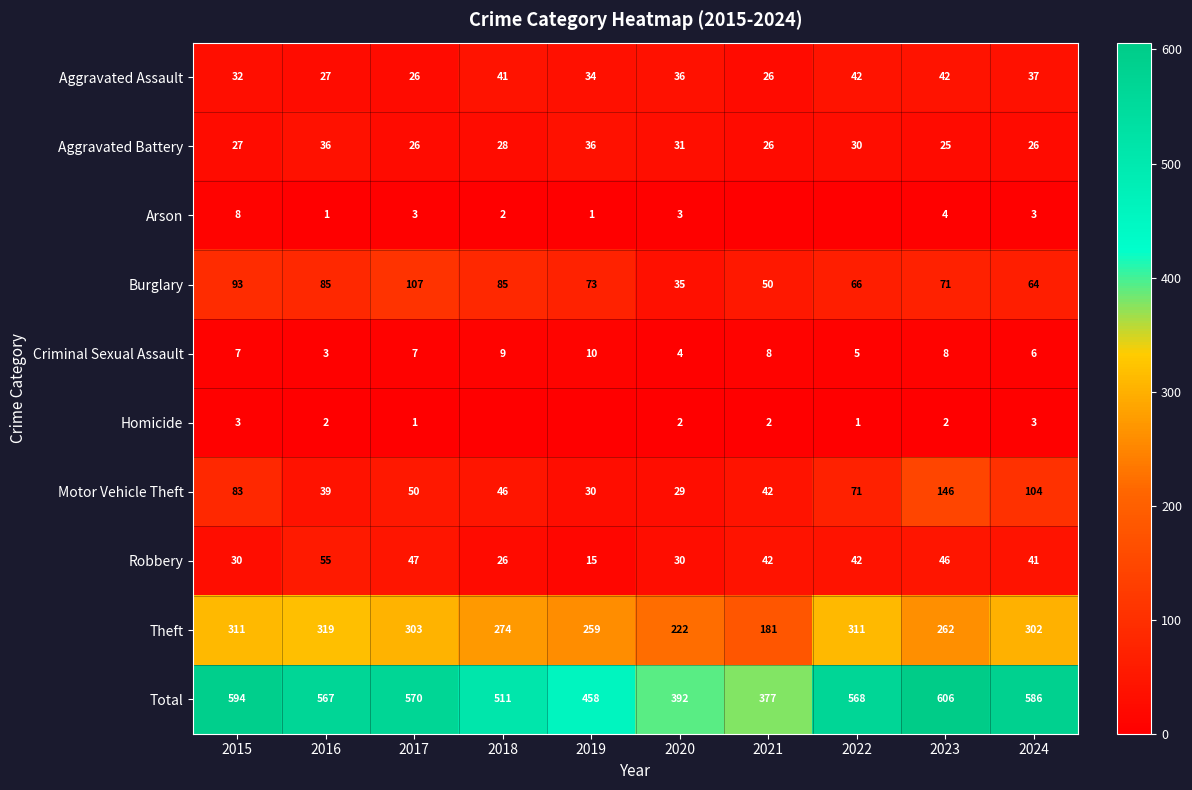

What is the difference between the highest and lowest values at 2015?

591